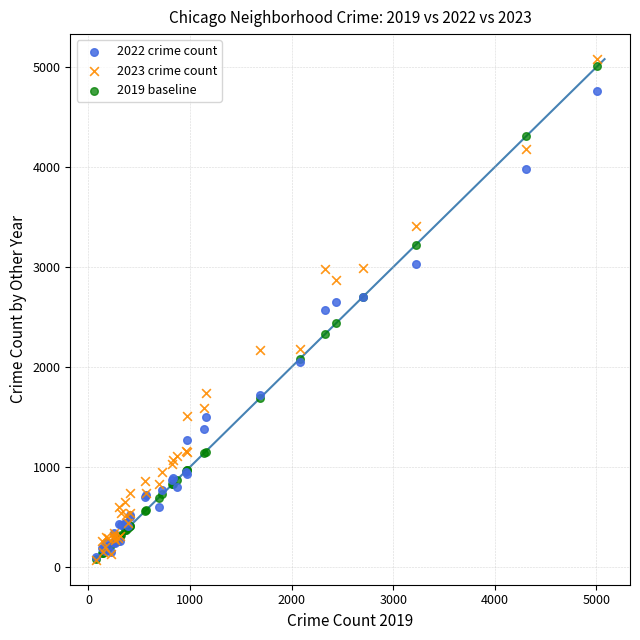

What are all the series names shown in the legend?

2022 crime count, 2023 crime count, 2019 baseline